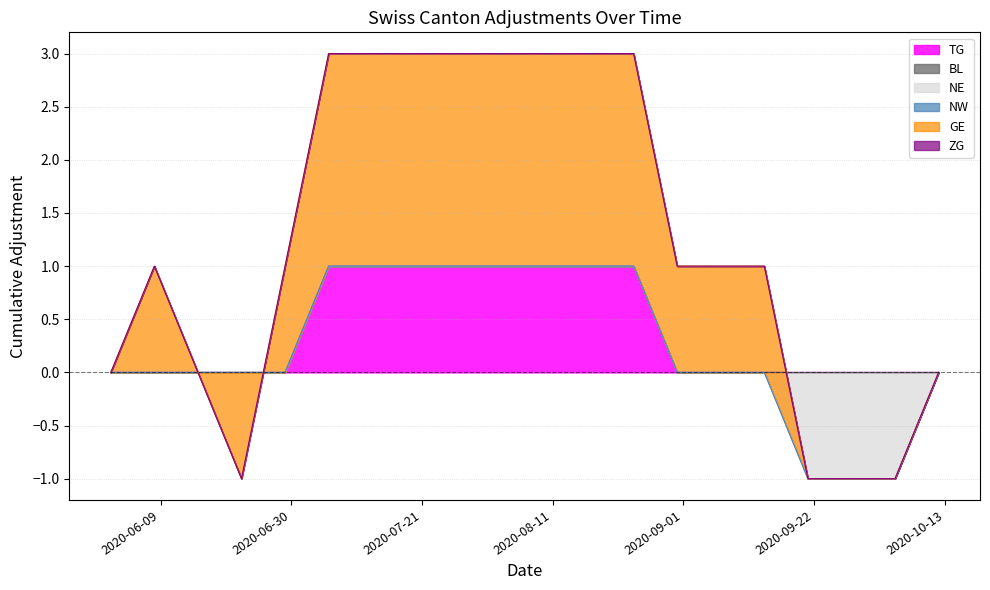

At which category is the sum across all series the highest?

2020-07-06